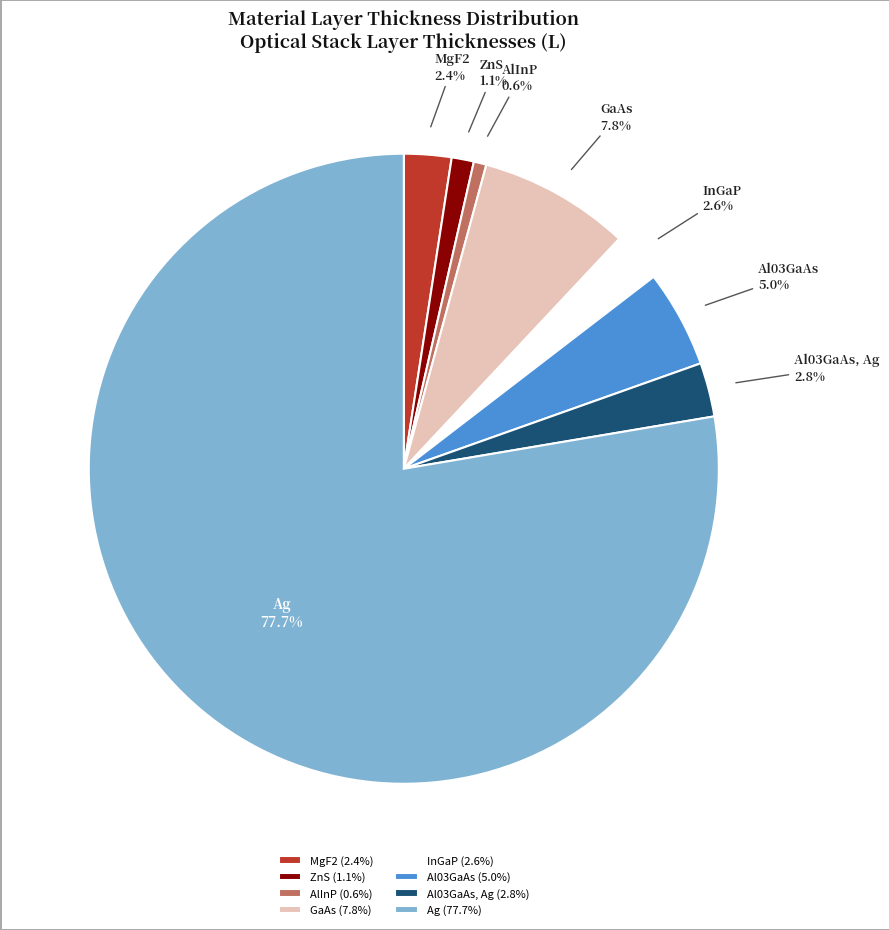

How many segments does this pie chart have?

8